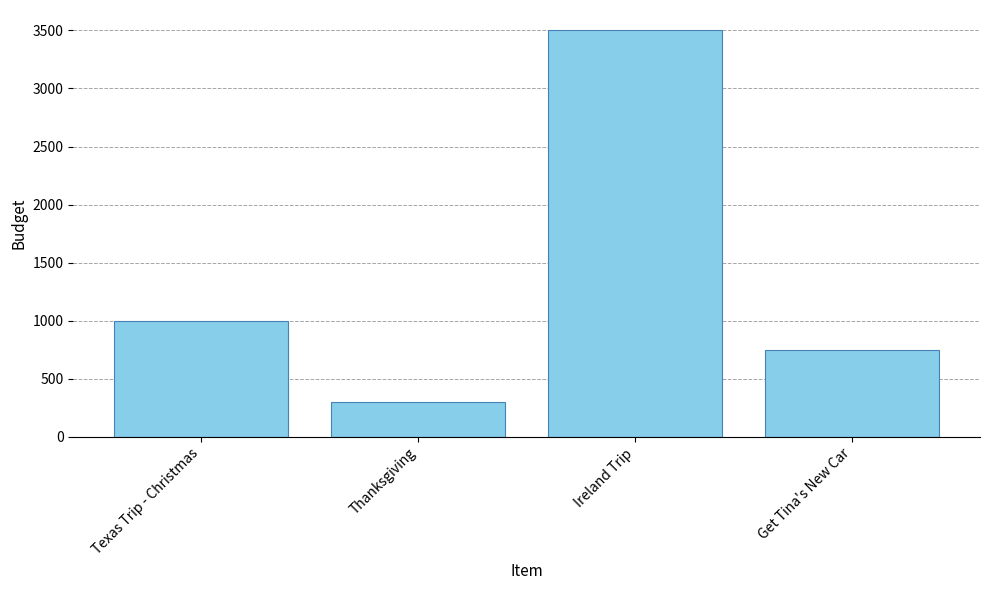

Is it true that the value at Get Tina's New Car is 483?

False